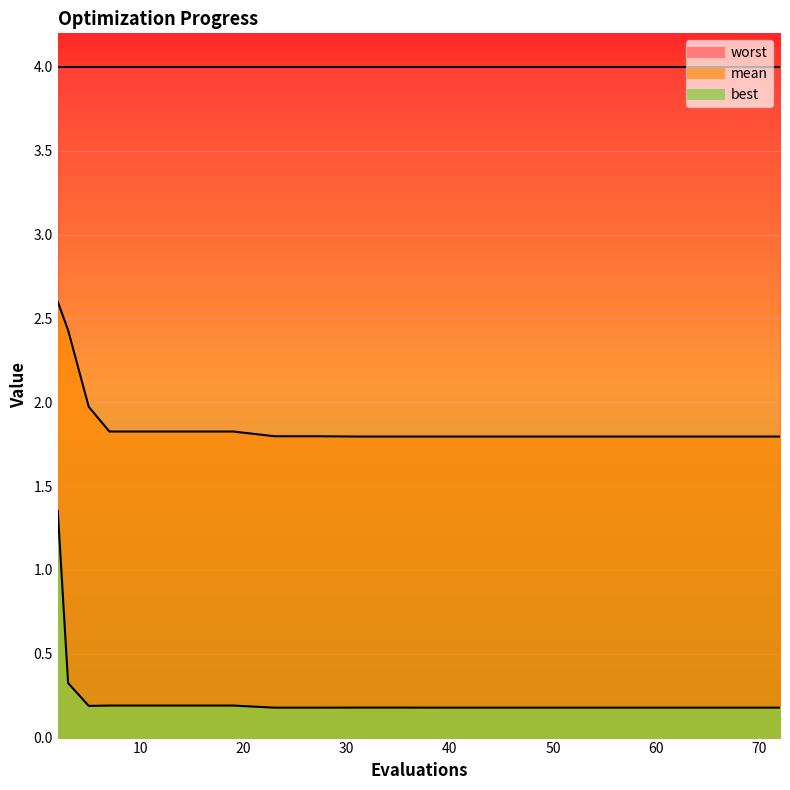

Which series has the largest range (max minus min)?

best